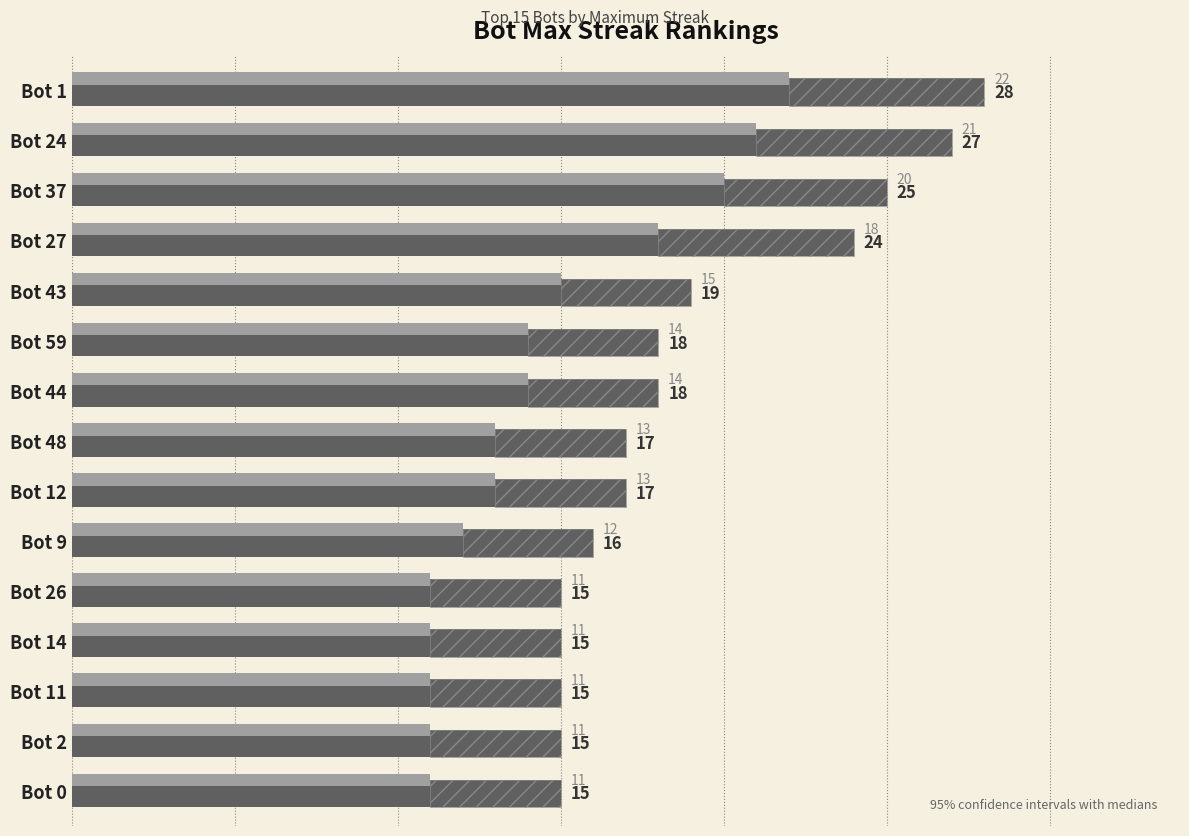

True or false: median has a value of 22 at Bot 1.

True